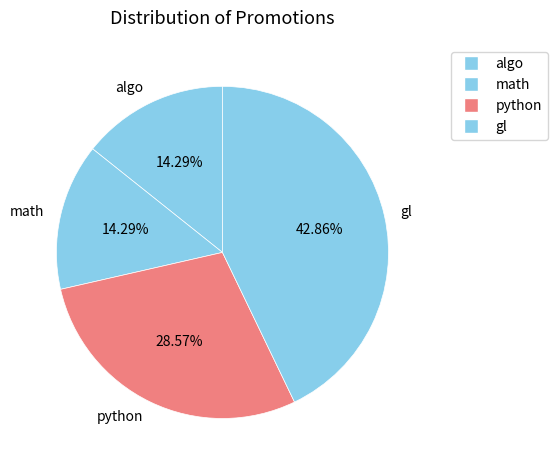

The math slice represents 25% of the pie. True or false?

False